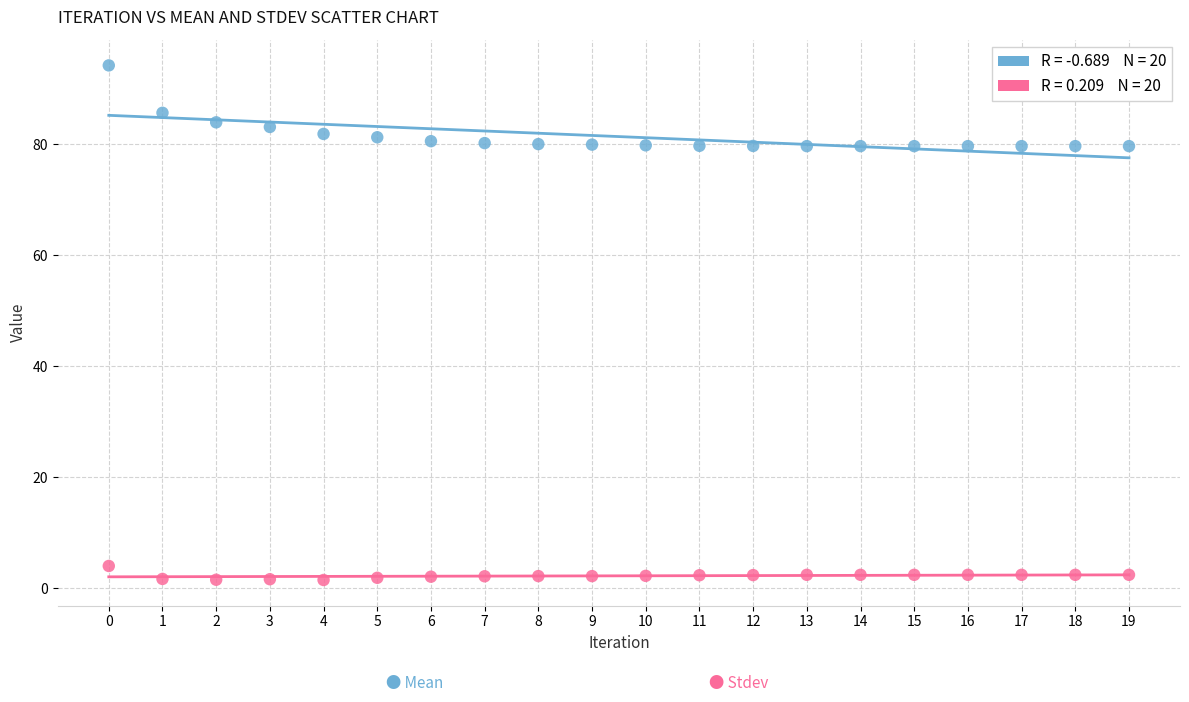

Across all data points, what is the range of Y values (max minus min)?

92.7